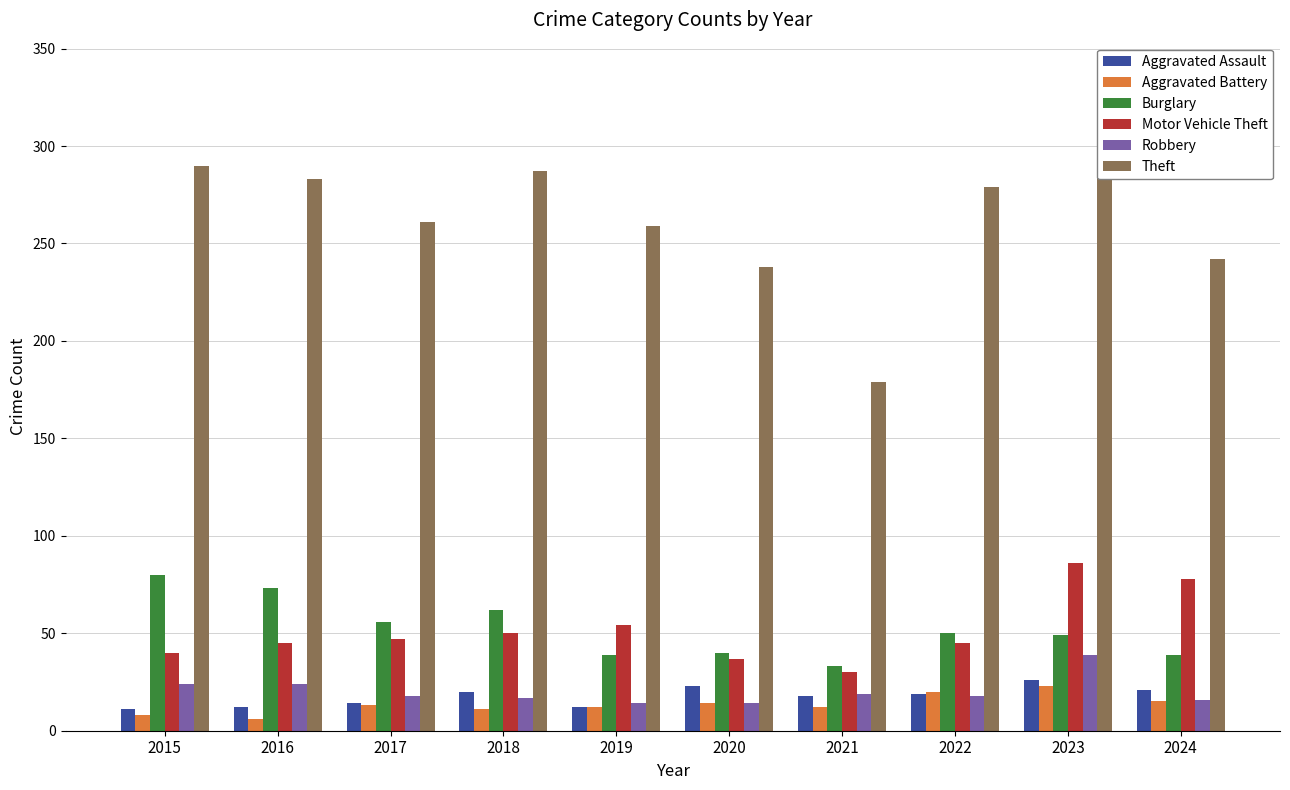

At how many categories does at least one series exceed 216?

9